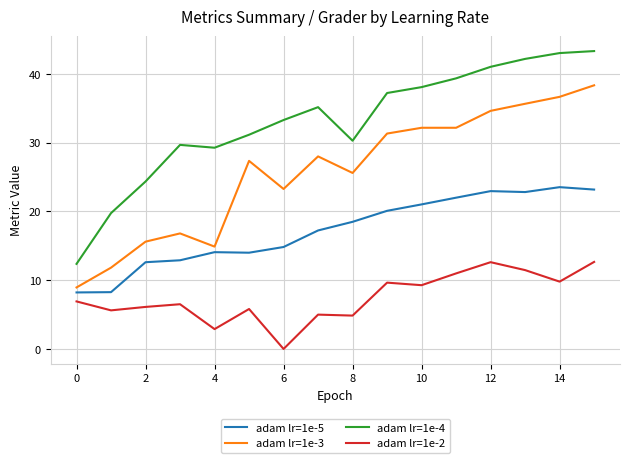

What is the difference between the maximum and minimum values in the adam lr=1e-5 series?

15.3